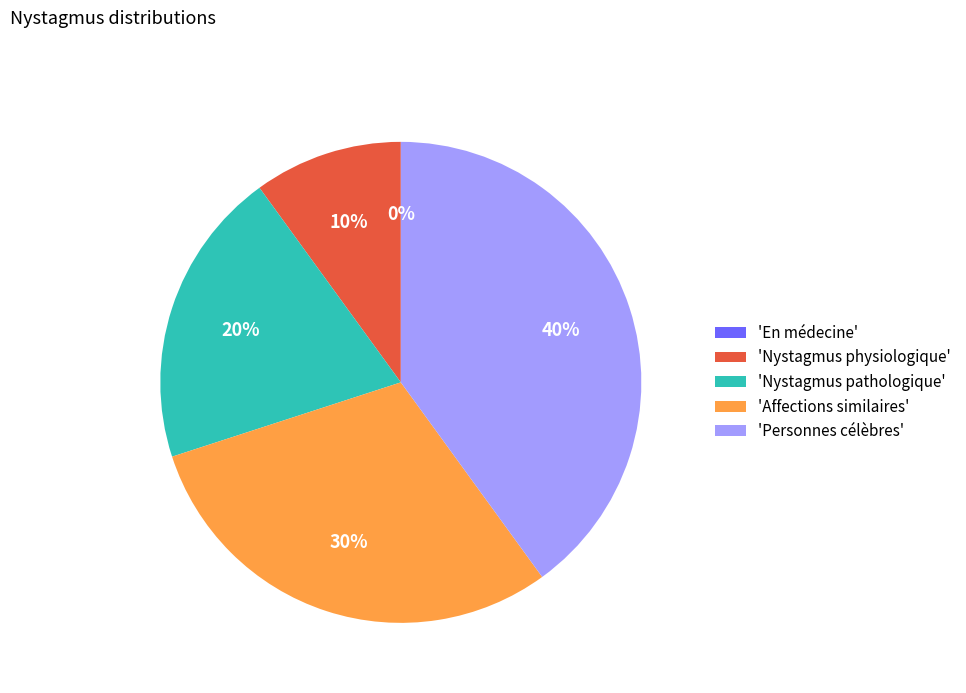

Is there a majority slice in this chart?

No